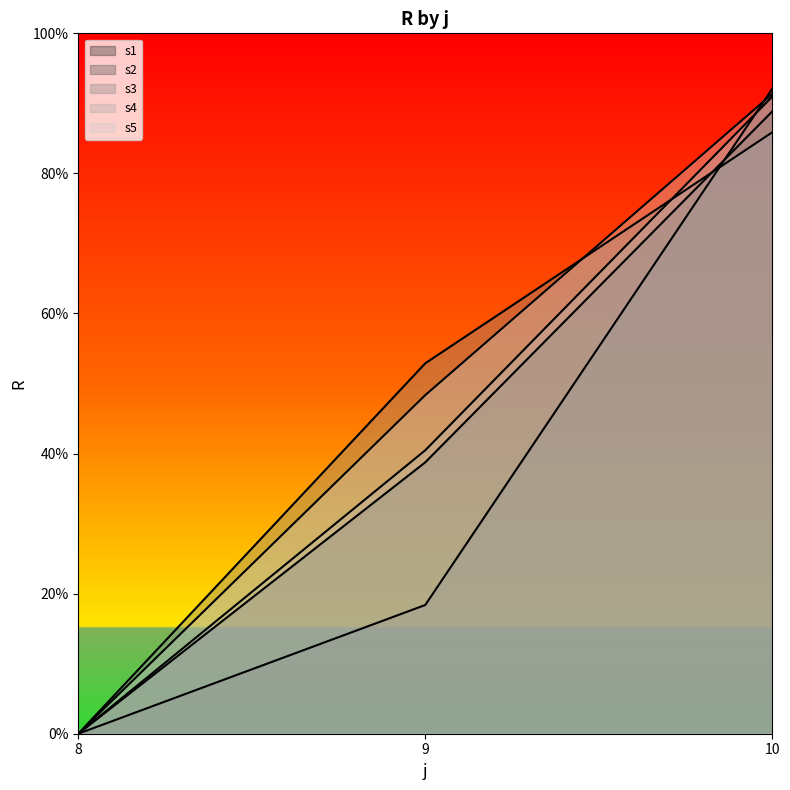

What is the difference between the highest and lowest values at 9?

34.5